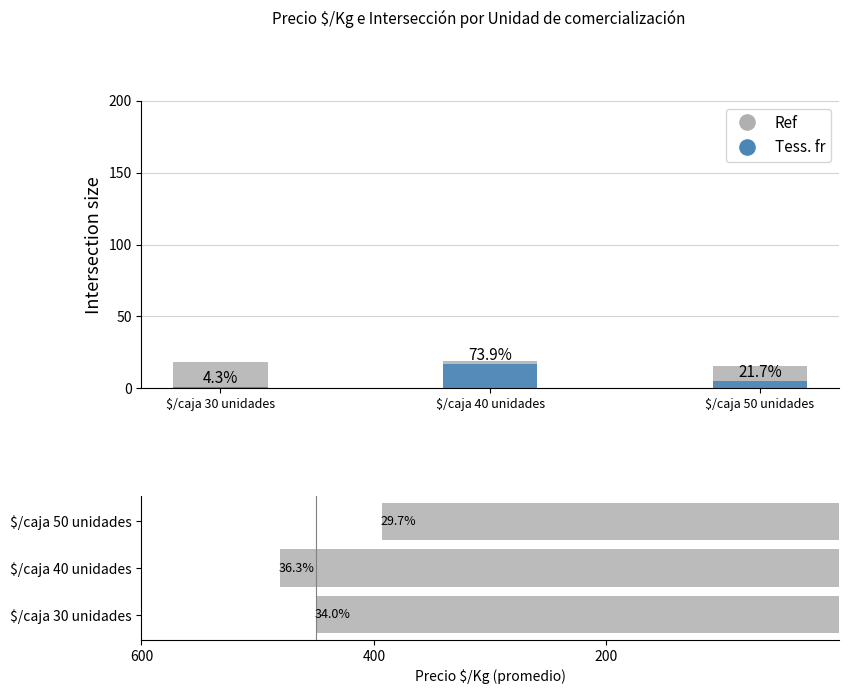

Which label corresponds to the smallest value in the chart?

$/caja 30 unidades